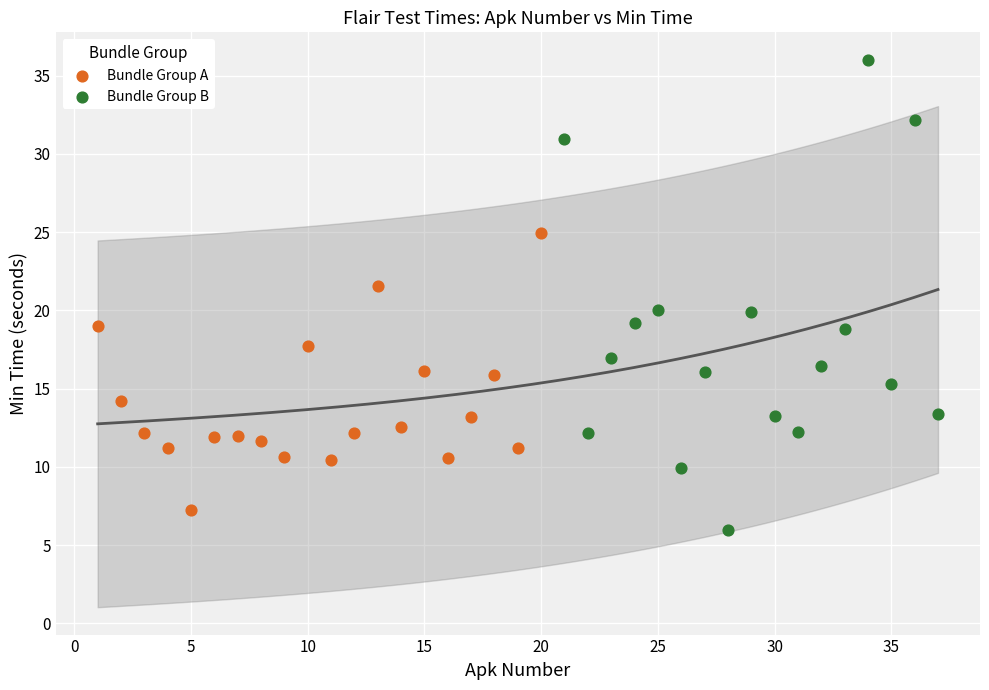

Which series has the largest Y range (max minus min)?

Bundle Group B